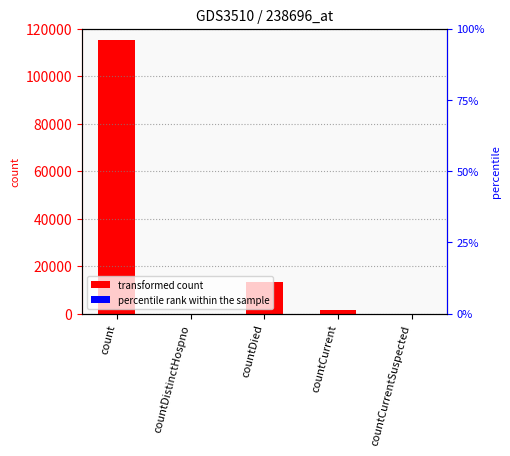

Reading left to right, transcribe all the data shown in this chart.

115379	0	13343	1383	0